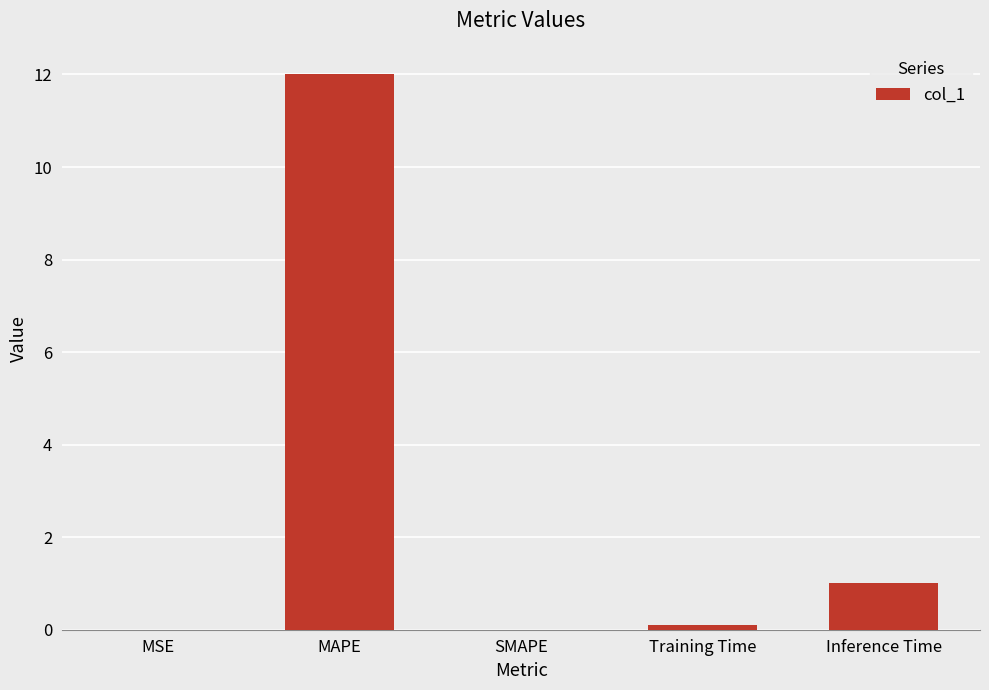

At which label is the value closest to 6?

Inference Time